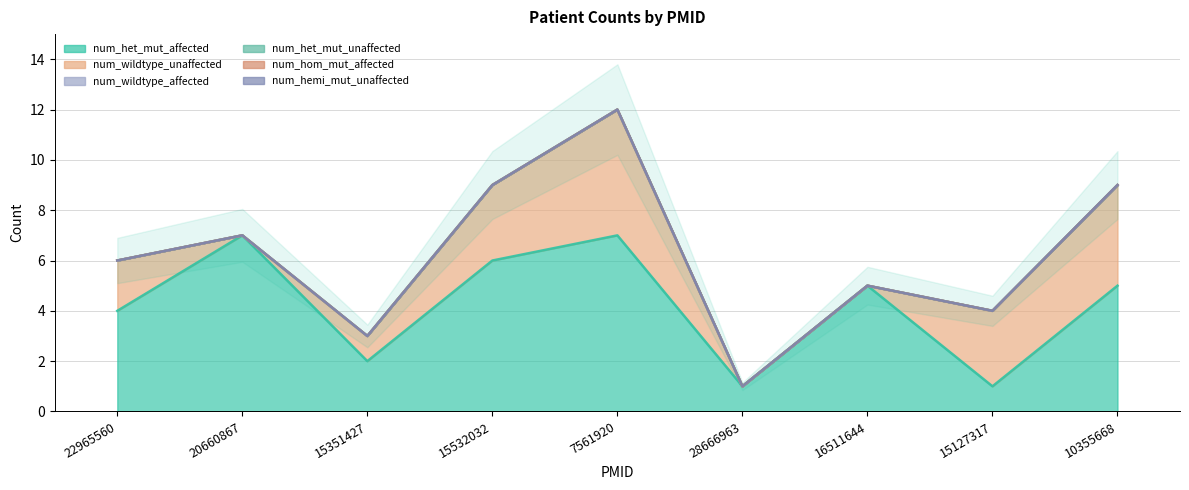

List the labels in order of num_hom_mut_affected value, smallest first.

22965560, 20660867, 15351427, 15532032, 7561920, 28666963, 16511644, 15127317, 10355668